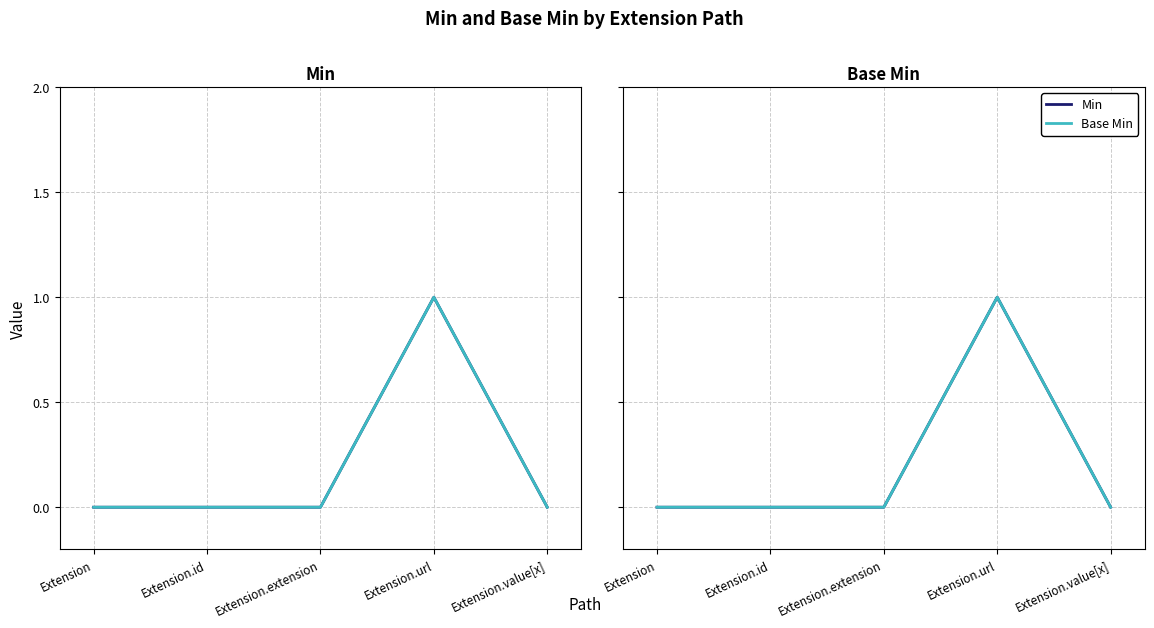

What is the difference between the maximum and minimum values in the Base Min series?

1